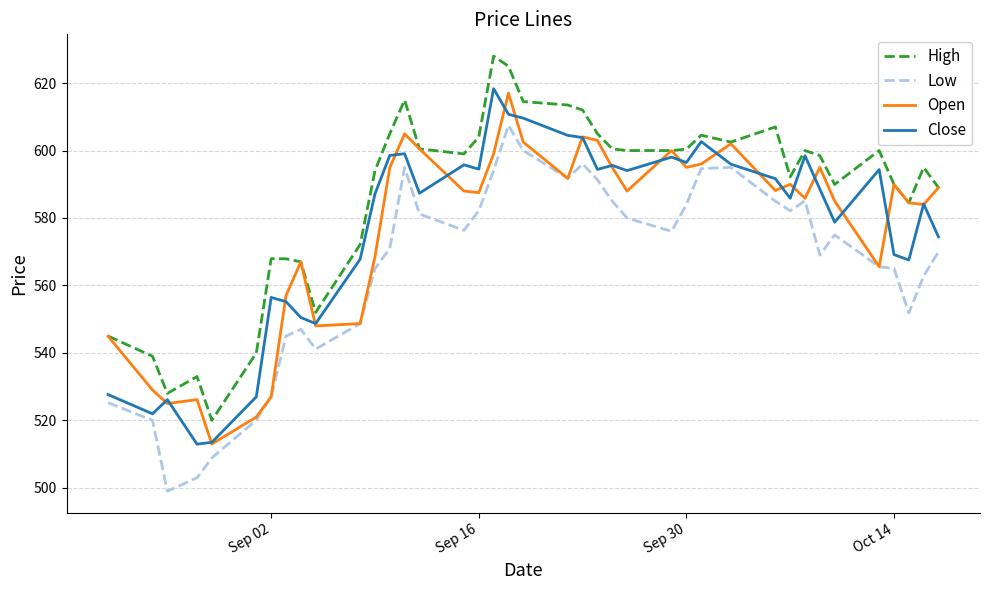

Which series has the largest total across all categories?

High